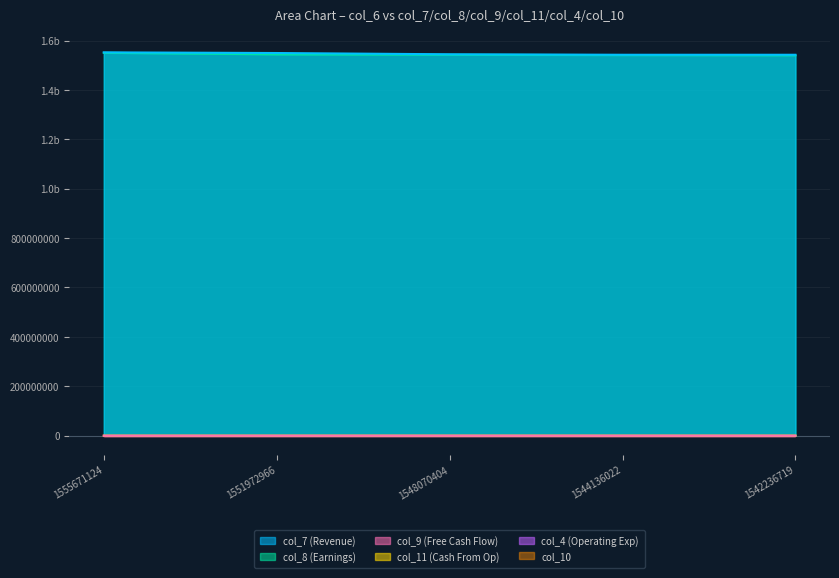

Which series has the widest spread of values?

col_8